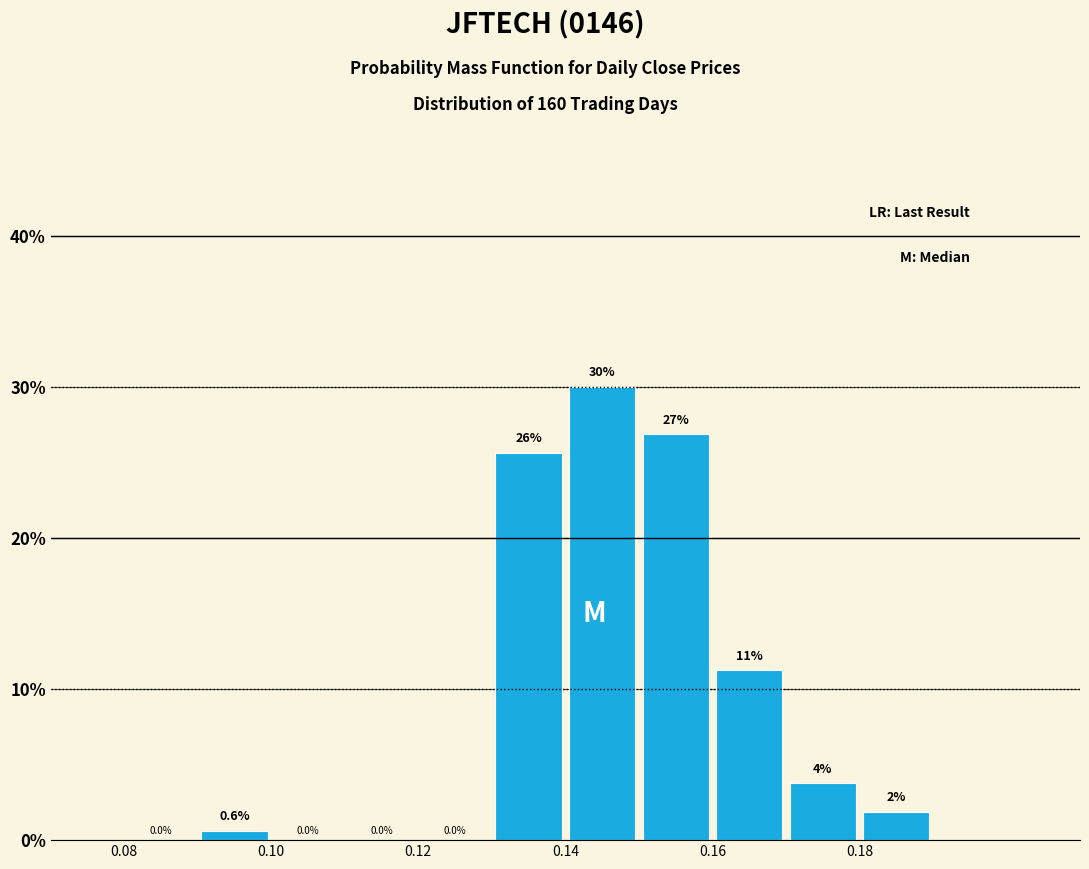

Which range on the x-axis has the tallest bar?

0.14 to 0.15